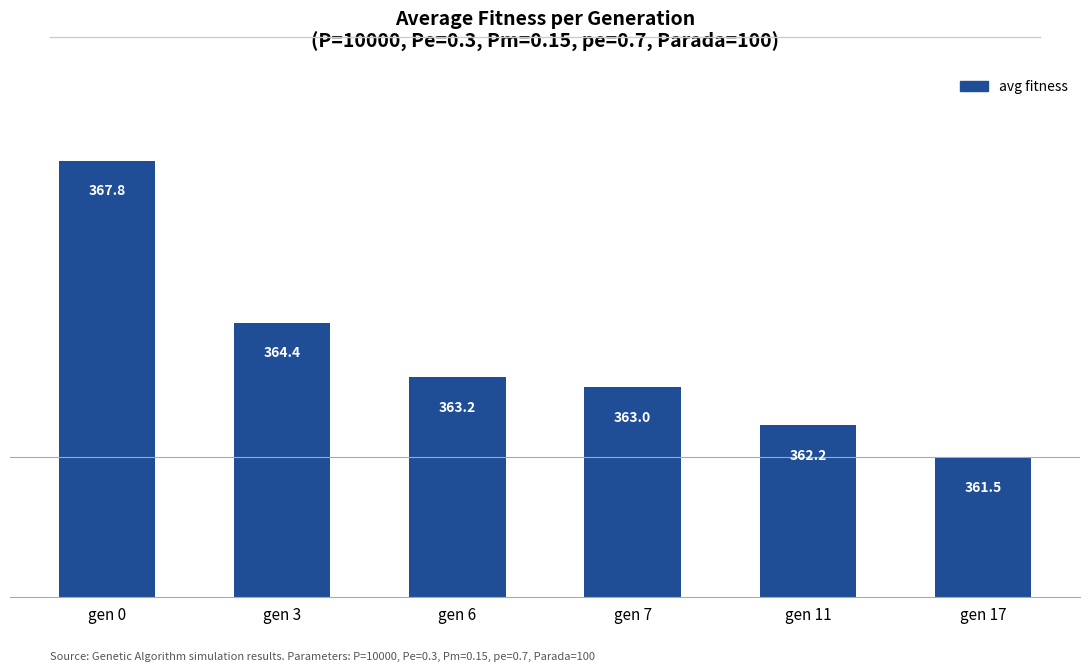

Where does the data first go above 363?

gen 0